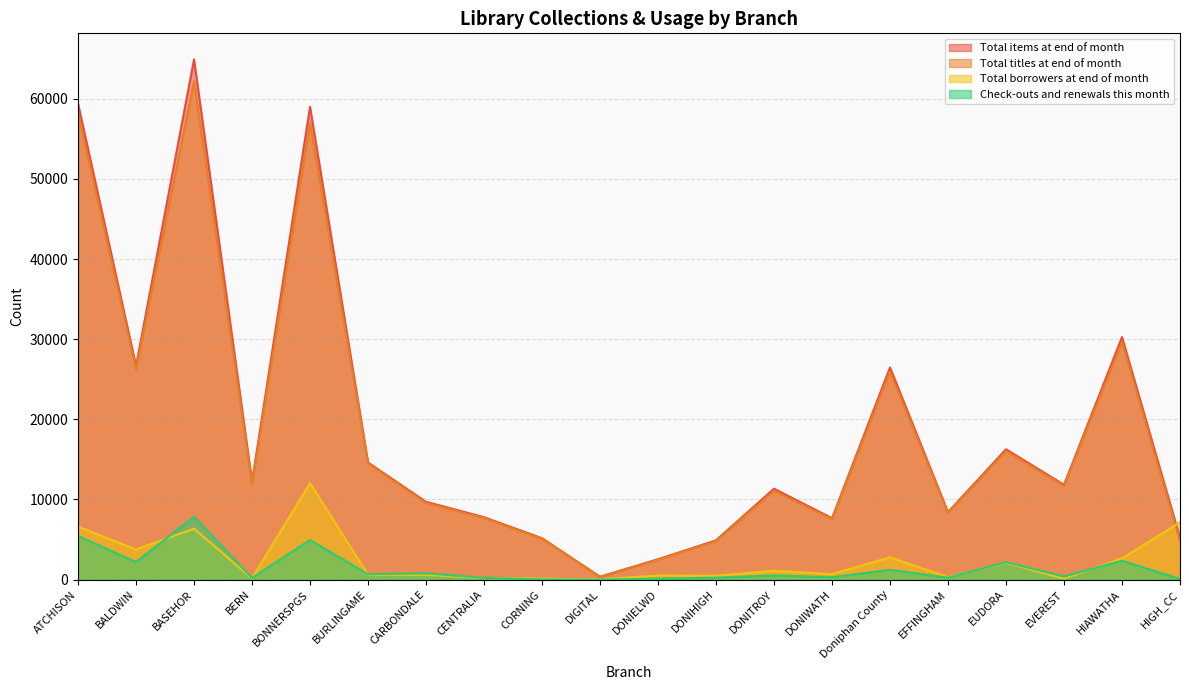

What is the spread (max minus min) of values at ATCHISON?

53941